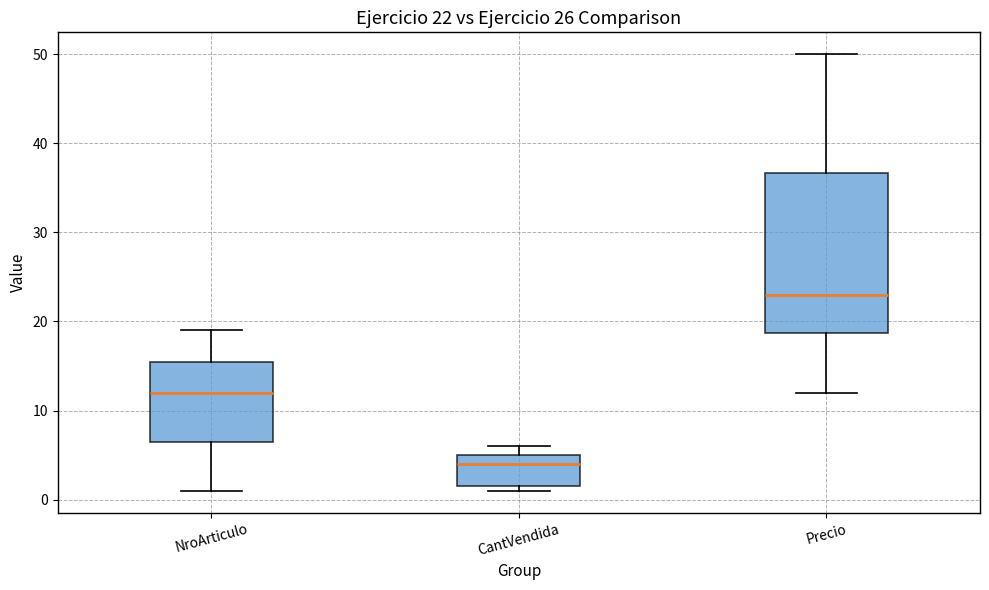

Comparing the boxes themselves (not the whiskers), which one is the tallest?

Precio